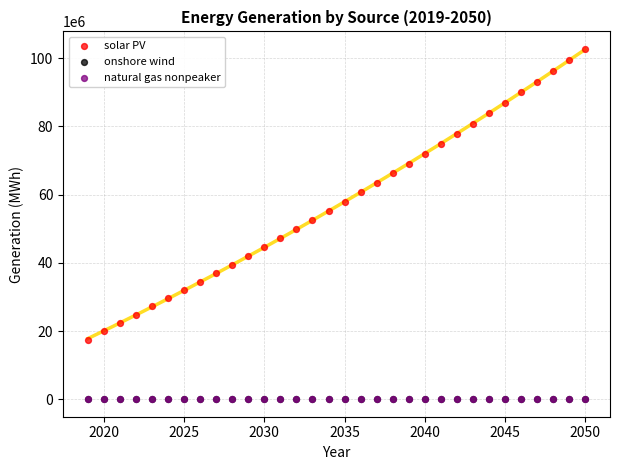

Which series has the widest spread of Y values?

solar PV